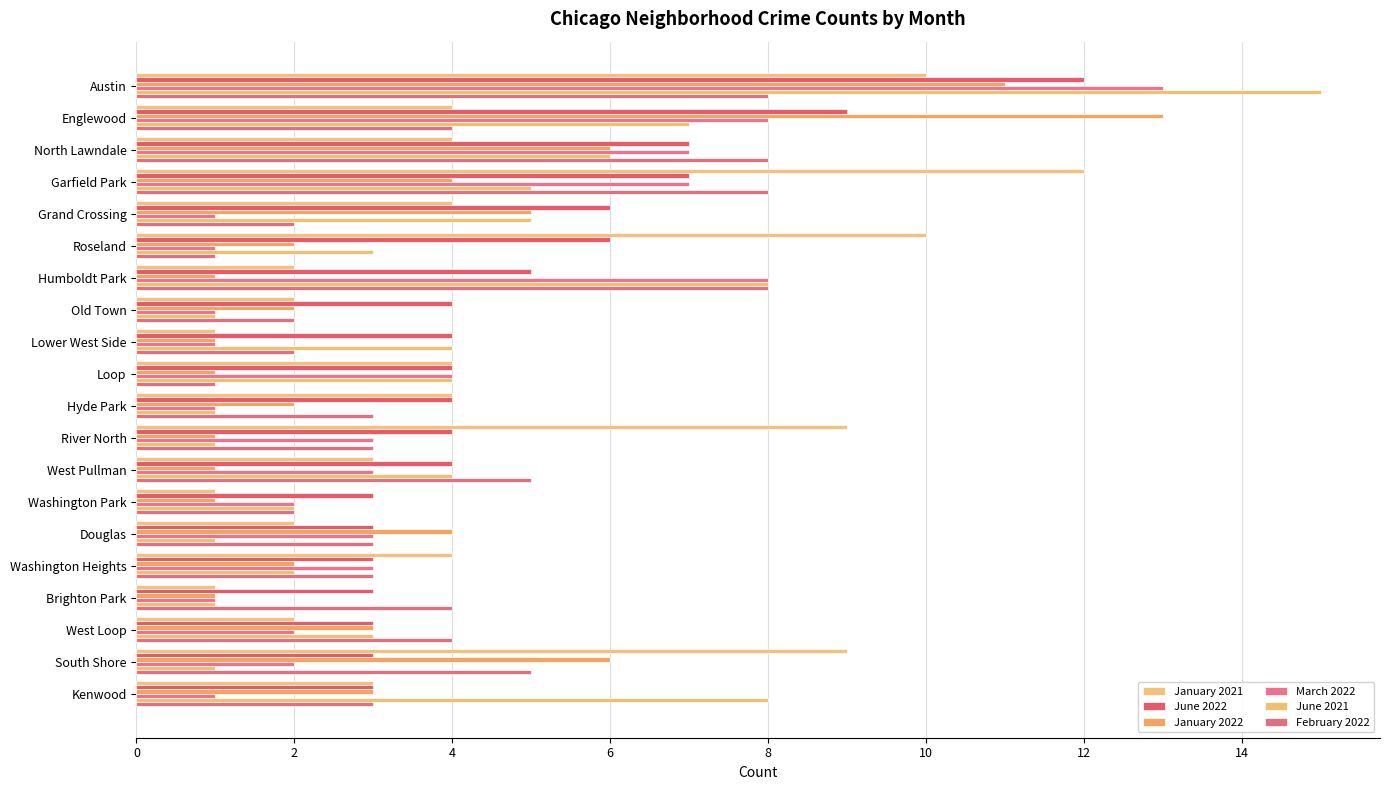

How many series are shown in this chart?

6